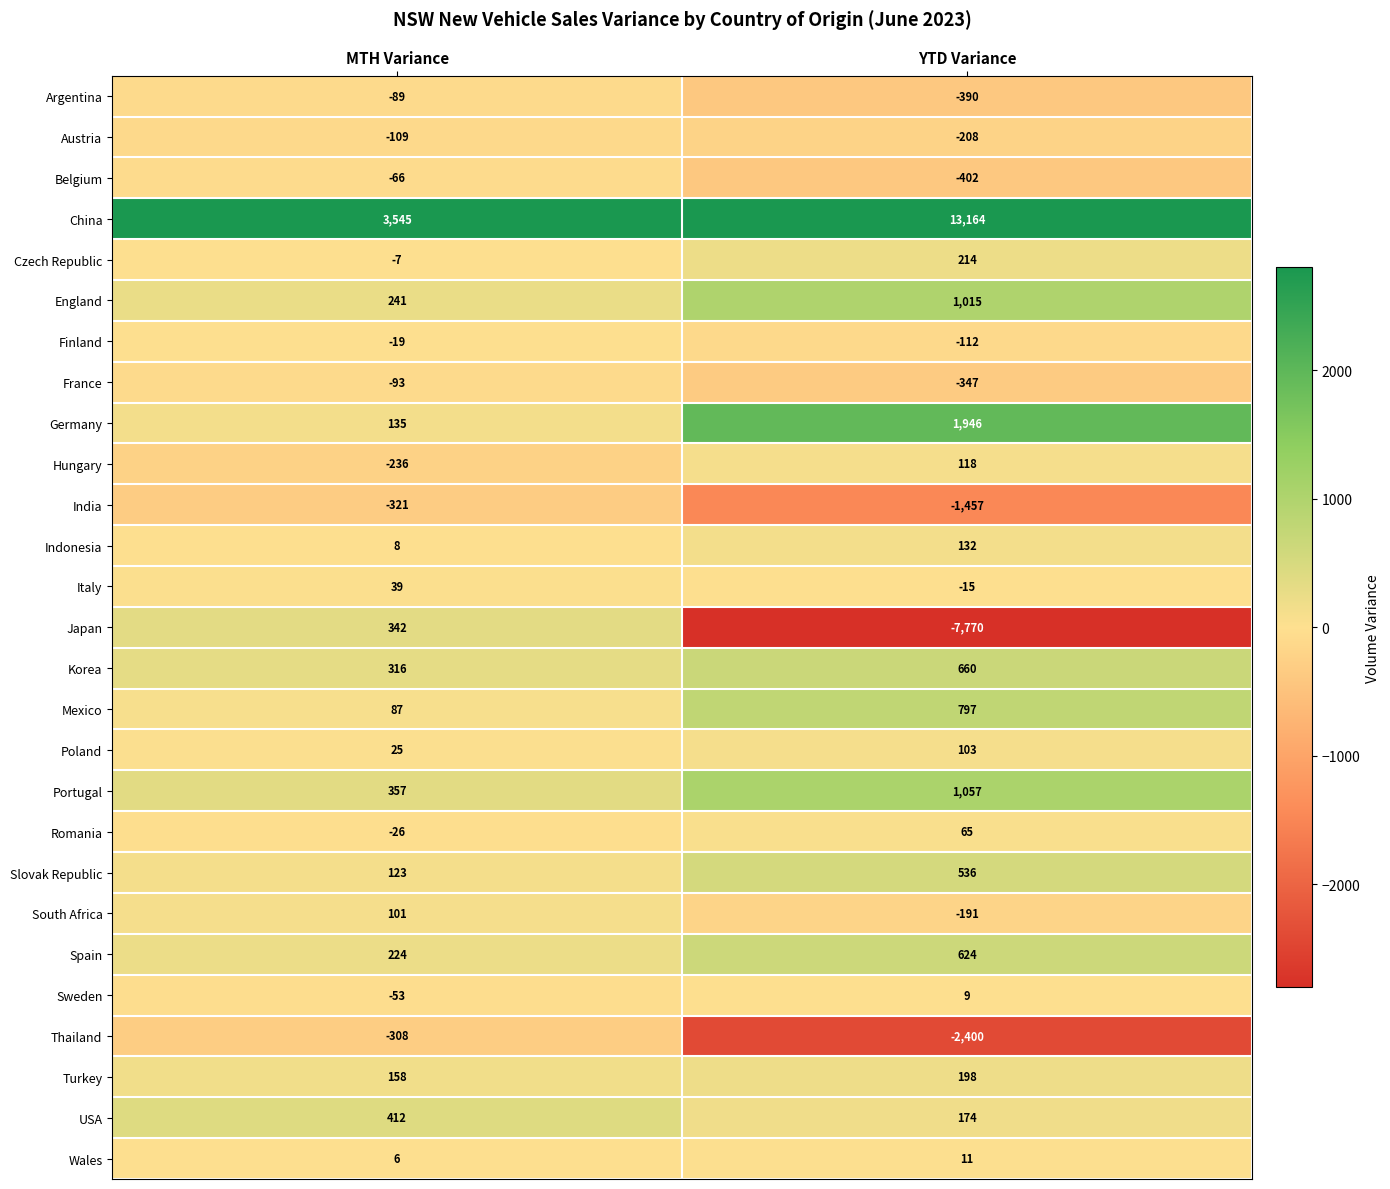

What is the spread (max minus min) of values at YTD Variance?

20934